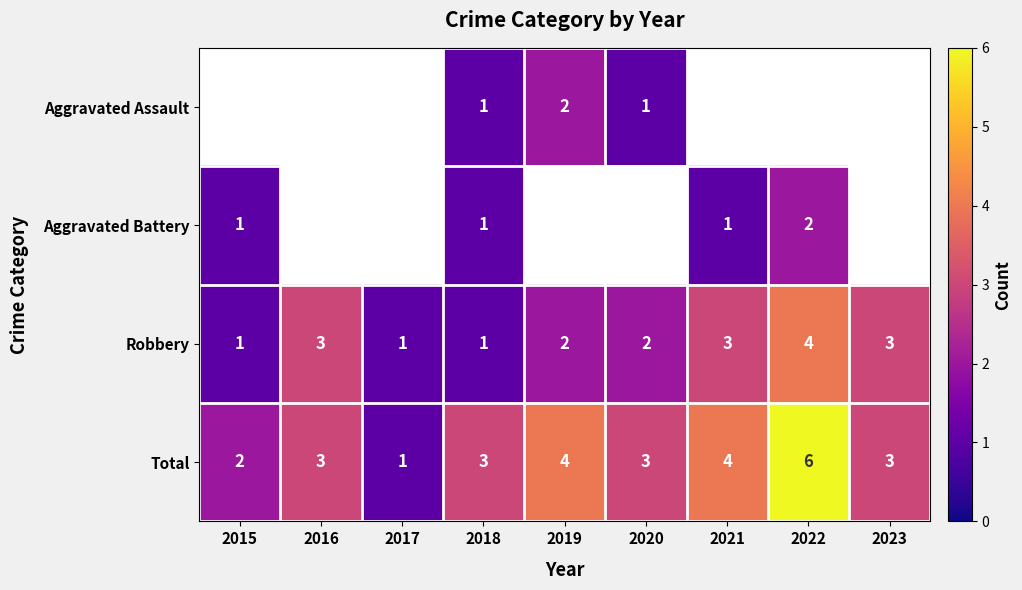

What is the approximate value of Total at 2019?

4